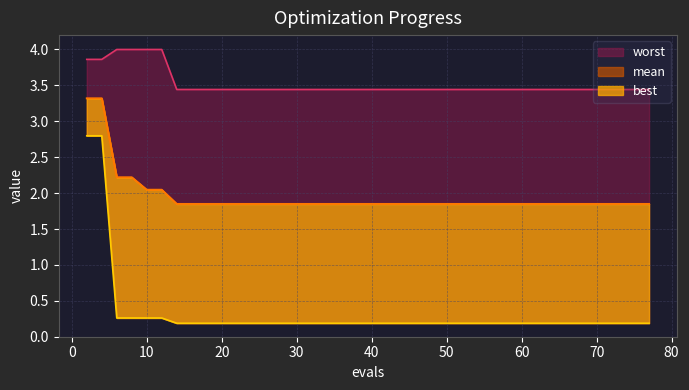

Which category has the lowest value across all series?

14